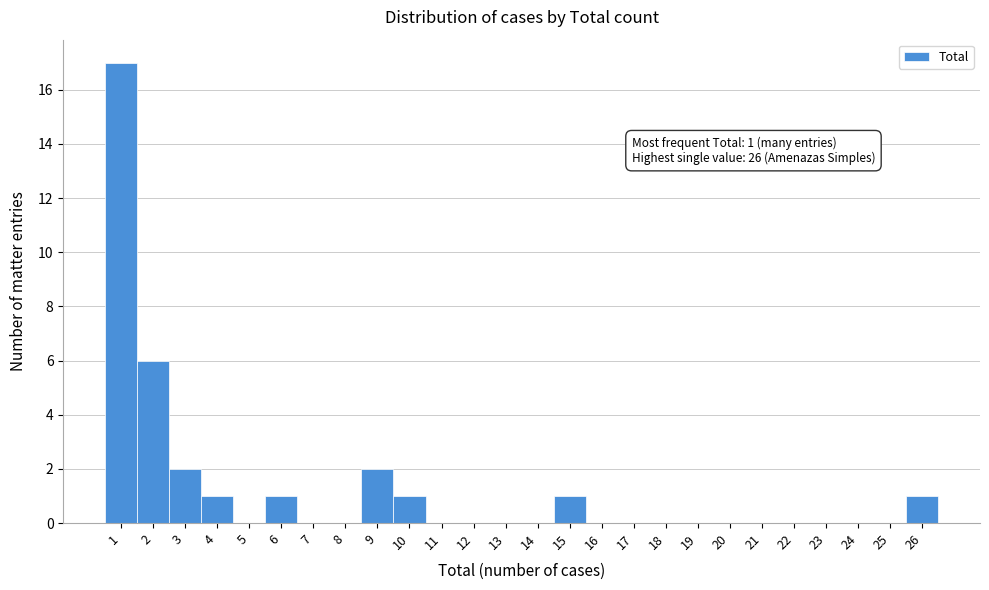

Which range on the x-axis has the tallest bar?

0.5 to 1.5